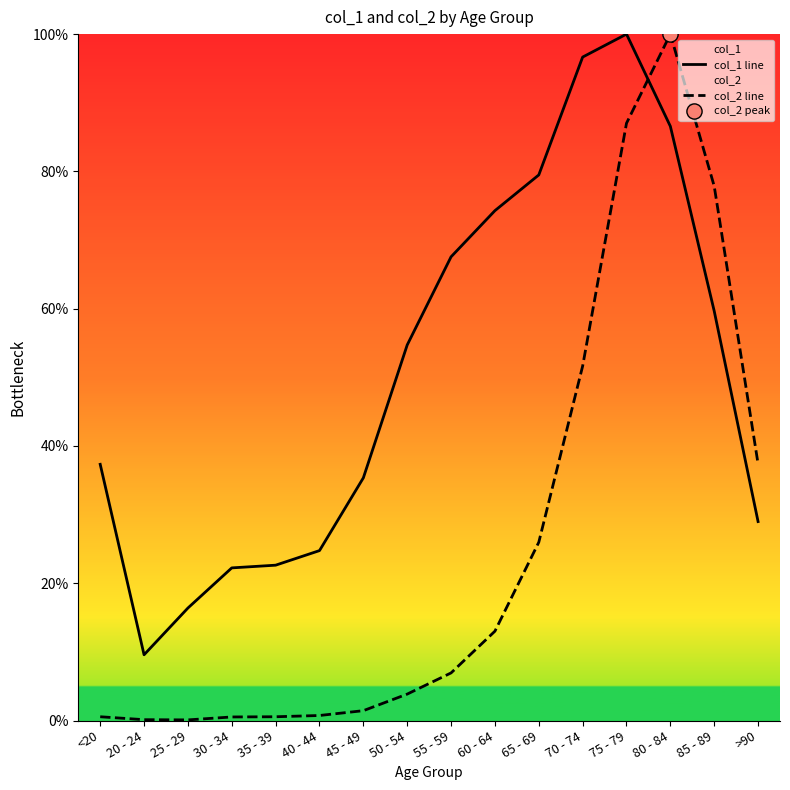

At which category is the sum across all series the highest?

75 - 79